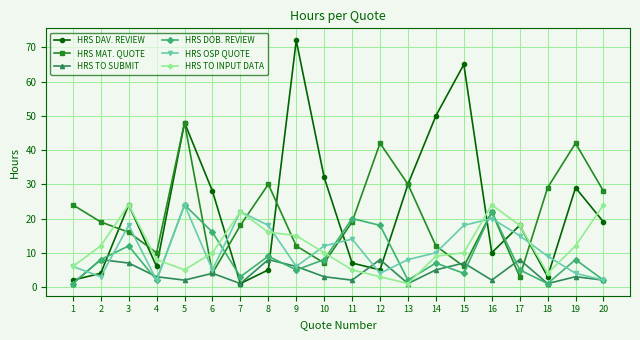

What is the highest value of the HRS TO INPUT DATA series?

24